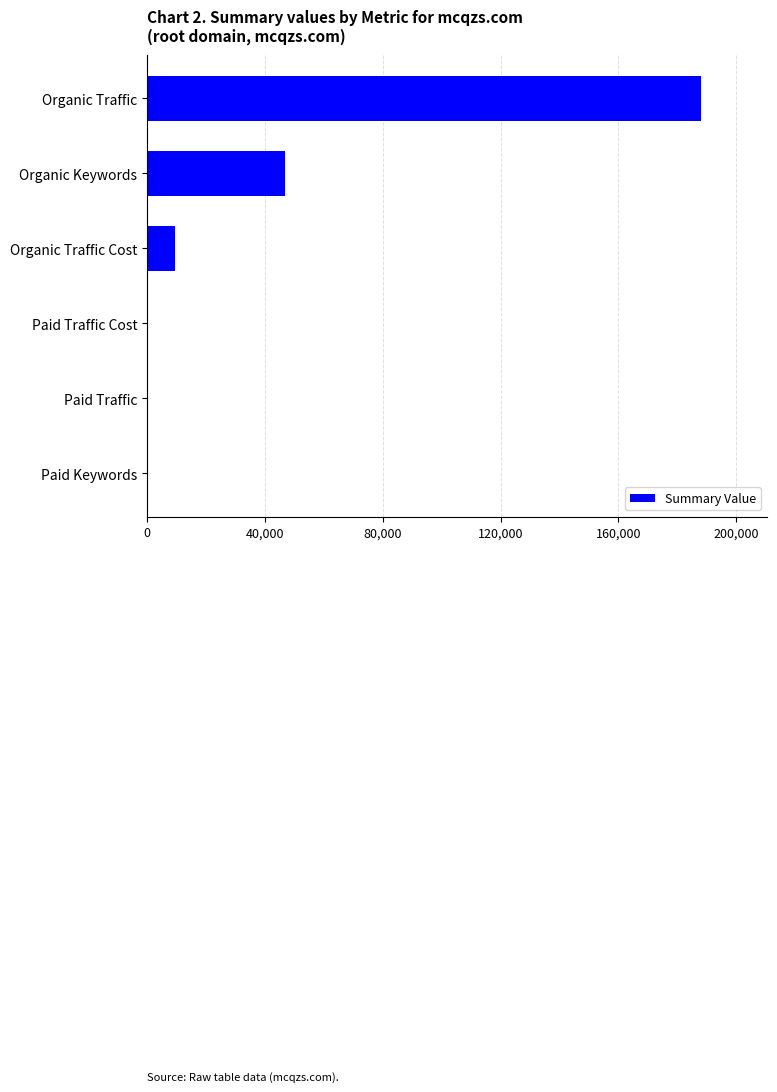

What is the average value?

40711